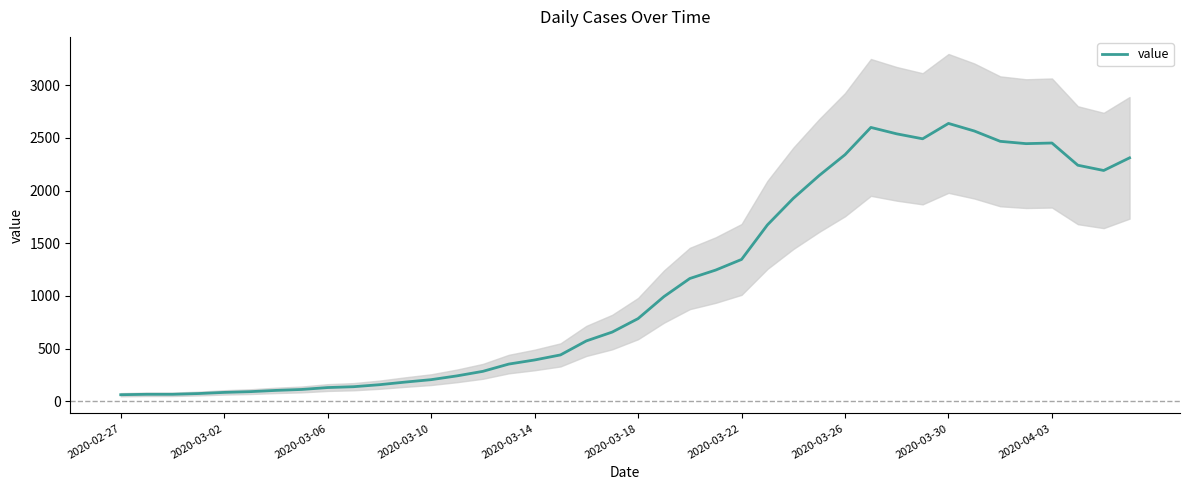

What is the sum of all values?

44950